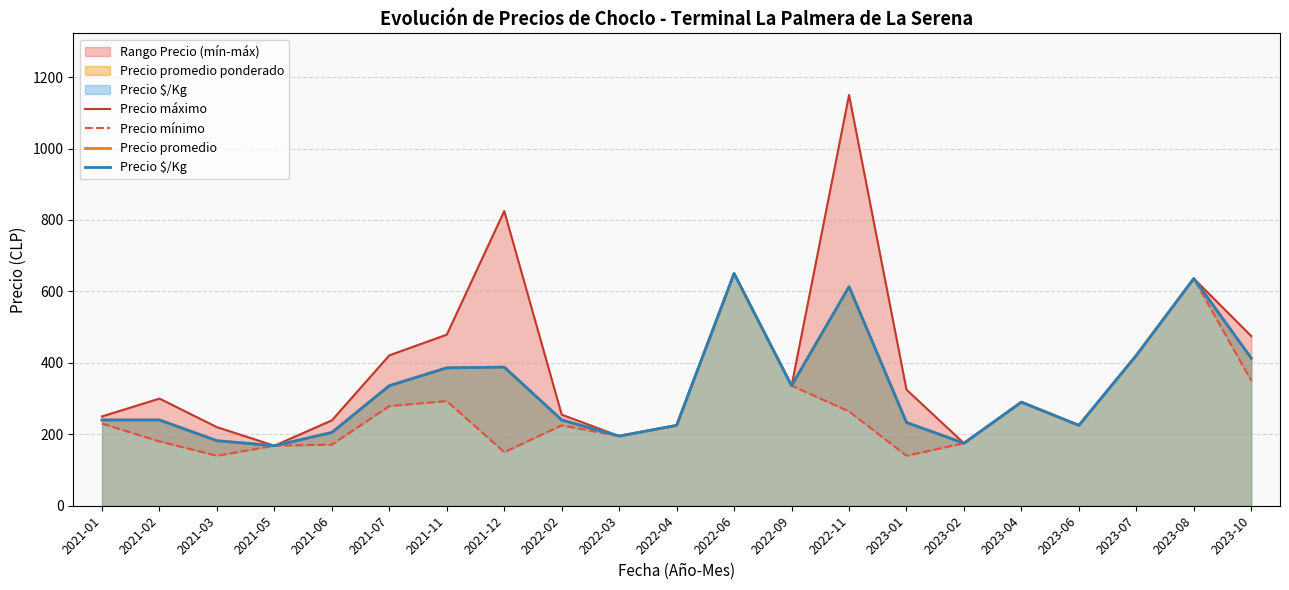

What position from the left is 2021-02?

2